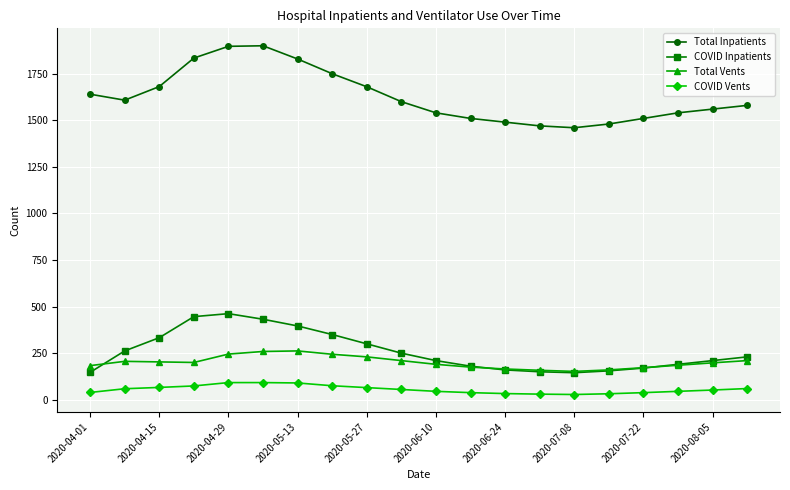

What are all the series names shown in the legend?

Total Inpatients, COVID Inpatients, Total Vents, COVID Vents